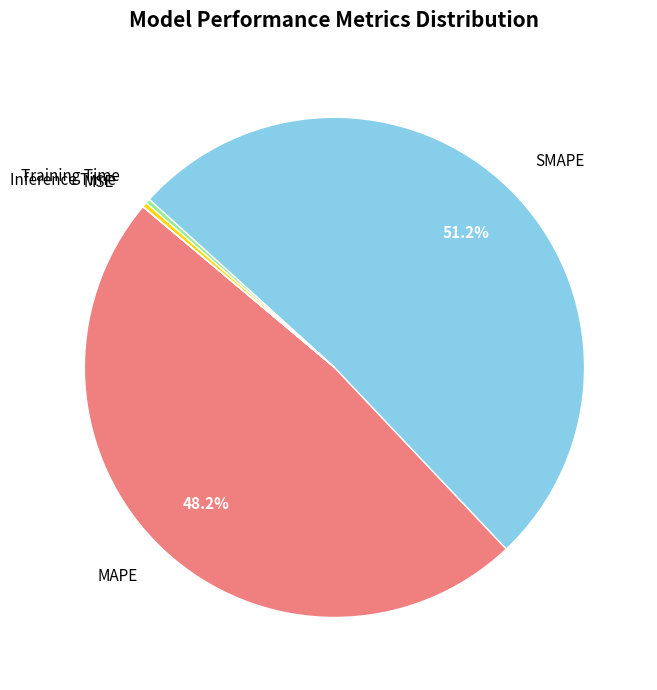

What is the total percentage of MAPE and SMAPE?

99.4%